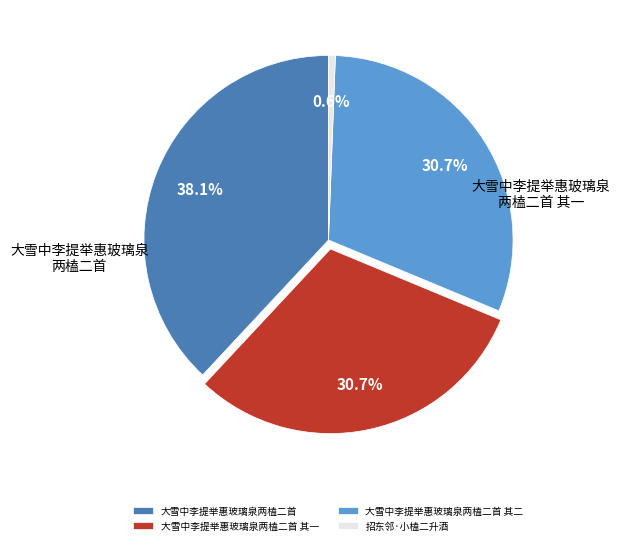

How many segments does this pie chart have?

4